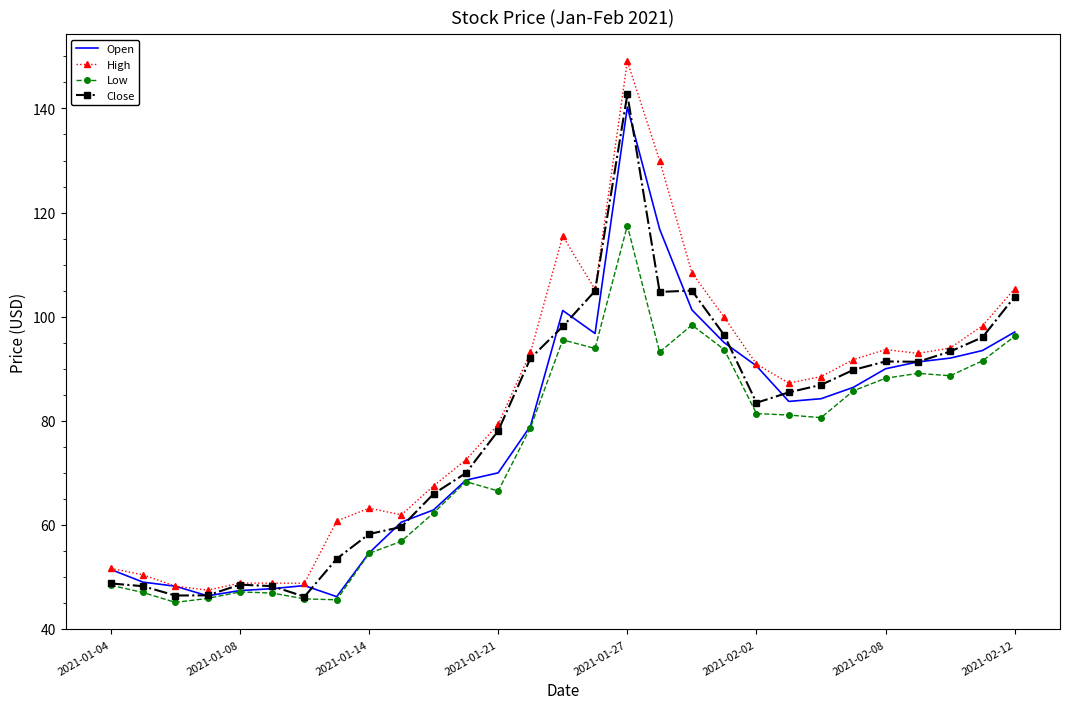

True or false: Close has more than 1 interior local peaks.

True